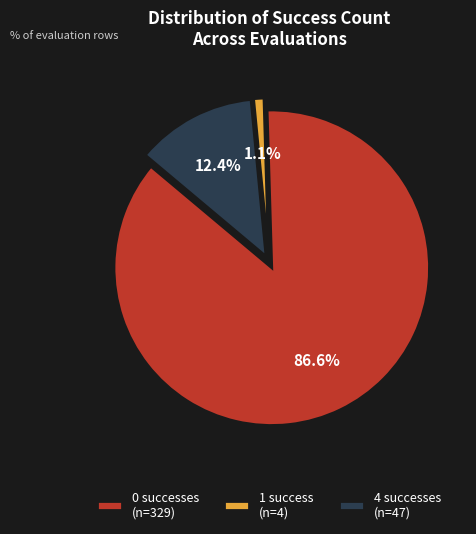

Which category accounts for the majority?

0 successes (n=329)